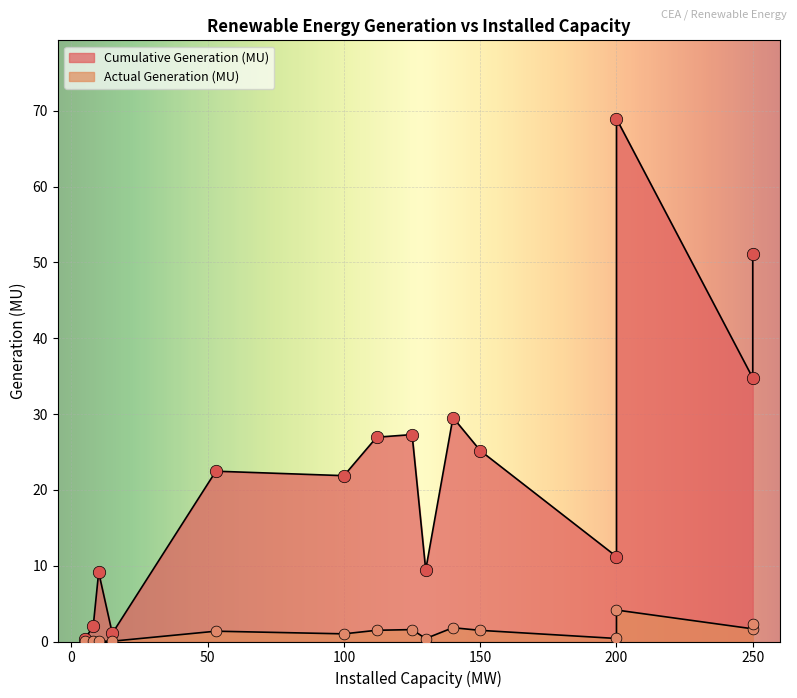

Which series has the largest Y range (max minus min)?

Cumulative Generation (MU)